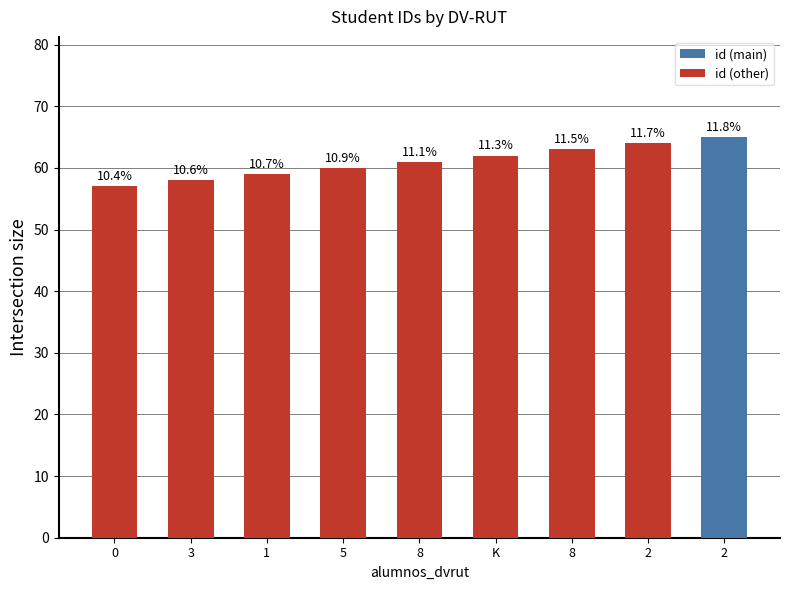

How many values are between 59 and 63?

5